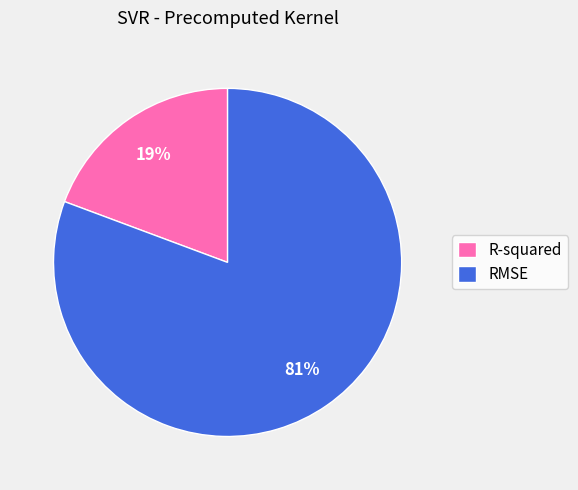

What is the largest slice in the pie chart?

RMSE